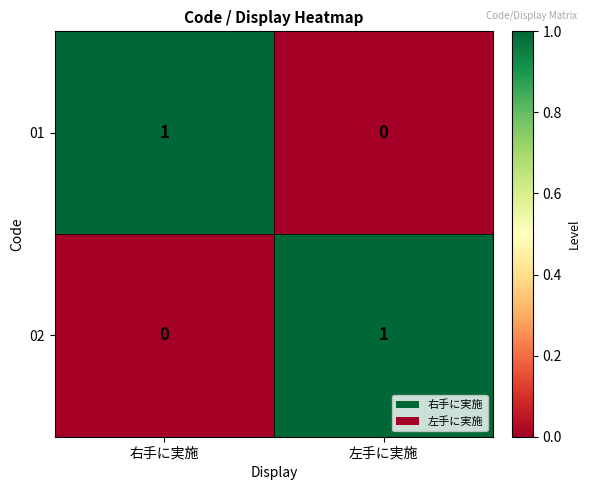

Is the value of 01 at 右手に実施 greater than the value of 02 at 右手に実施?

Yes